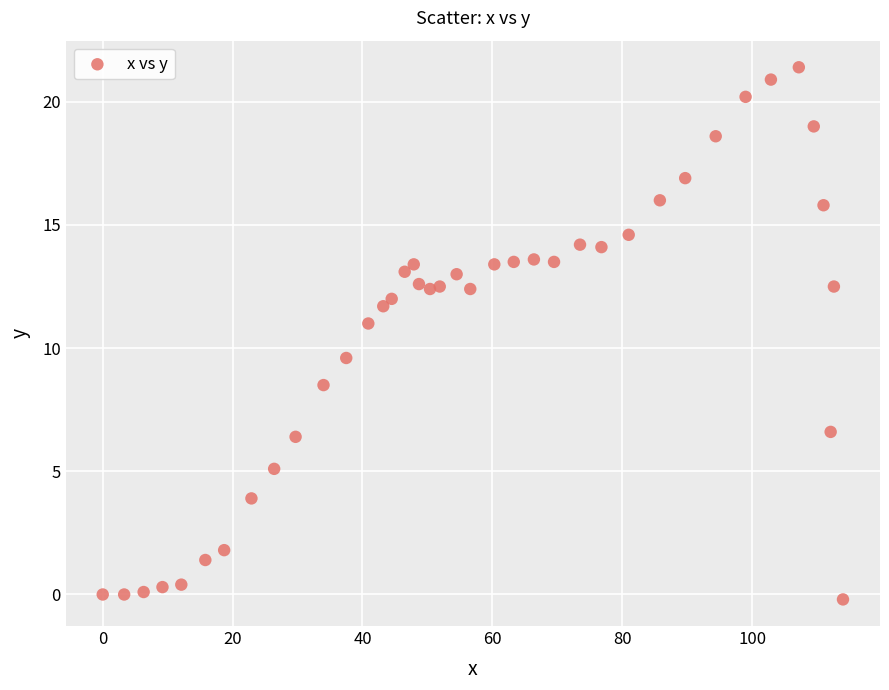

What is the range of X values (max minus min)?

114.0